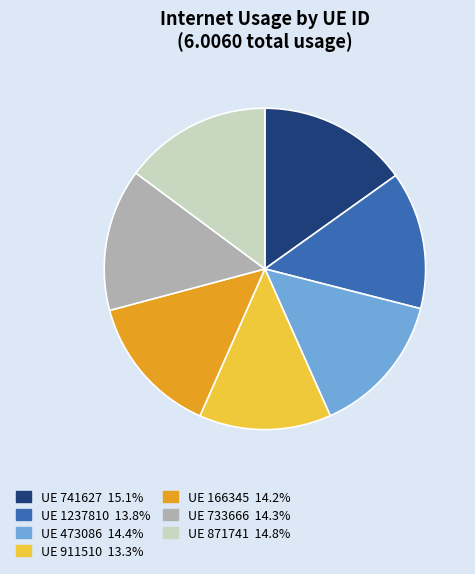

Is there a majority slice in this chart?

No